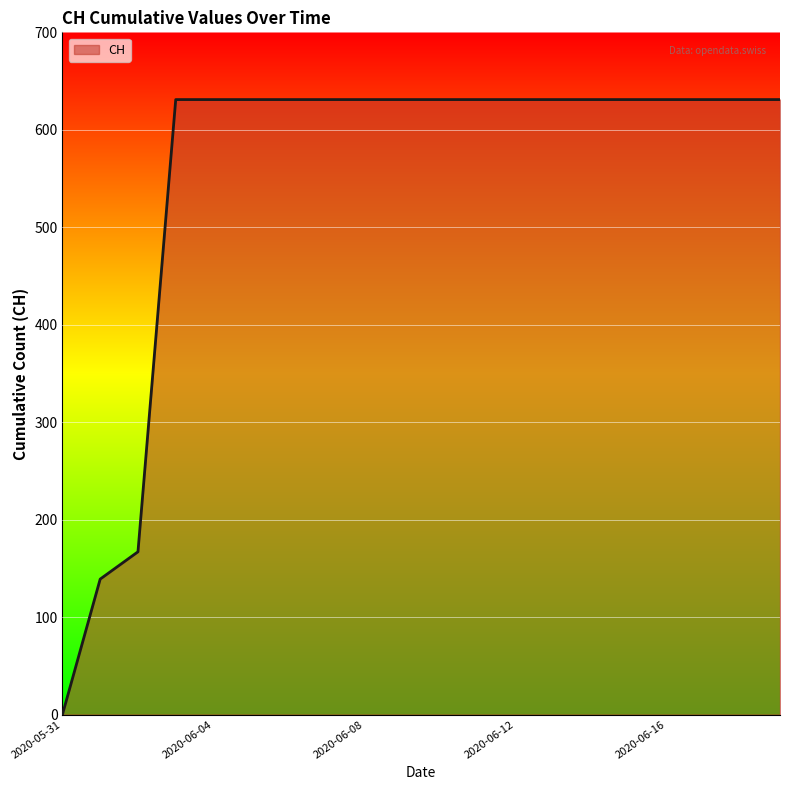

What is the difference between the maximum and minimum values?

631